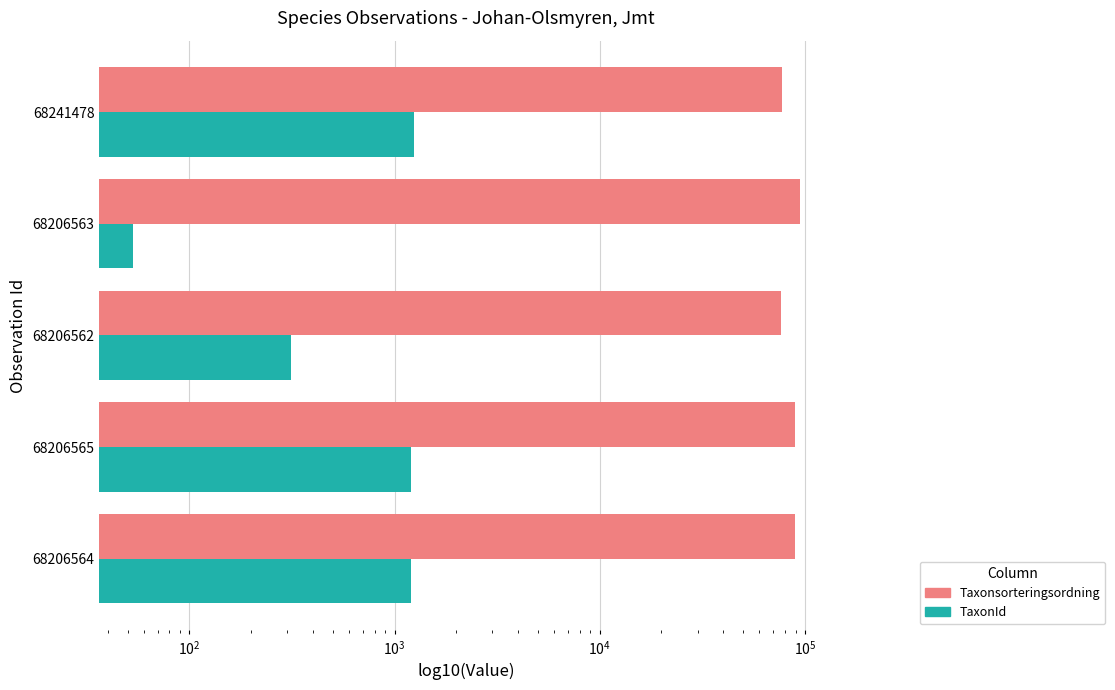

Which series has the widest spread of values?

Taxonsorteringsordning